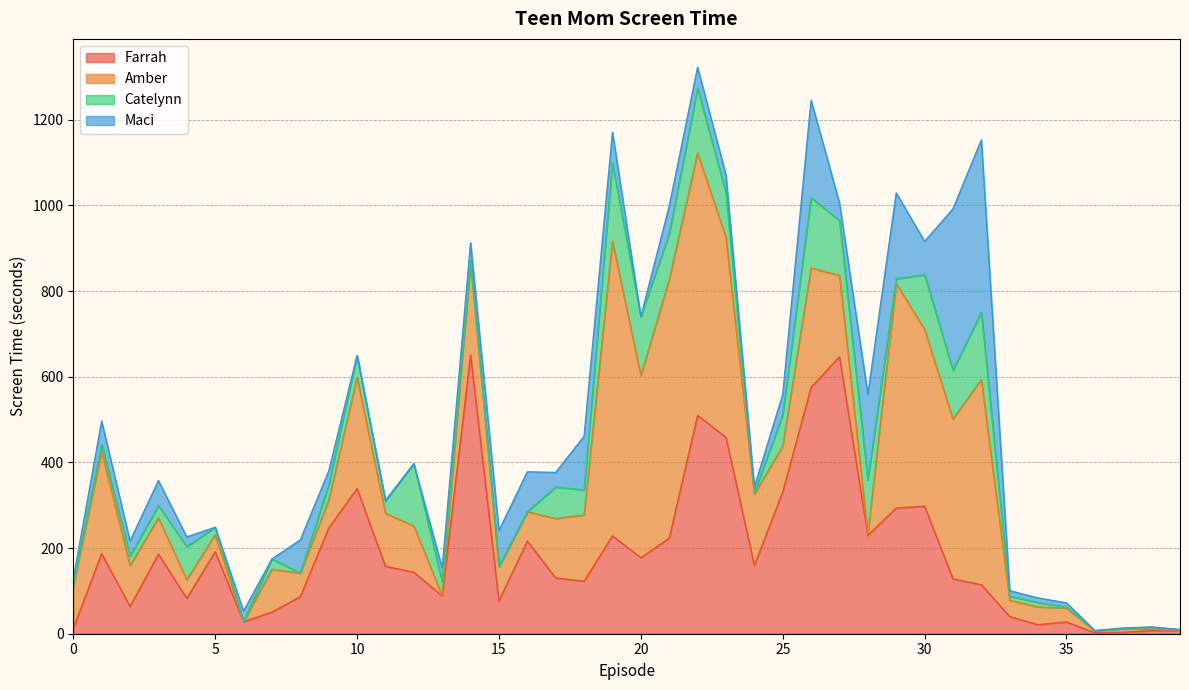

At which category does the chart reach its minimum across all series?

6